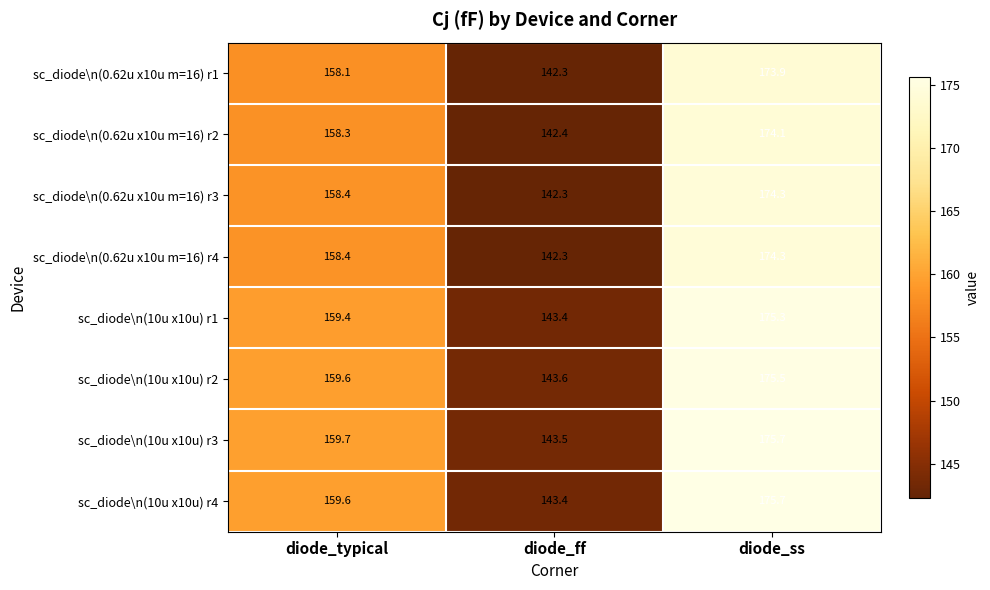

What is the difference between the sc_diode\n(0.62u x10u m=16) r3 values at diode_ss and diode_typical?

15.9